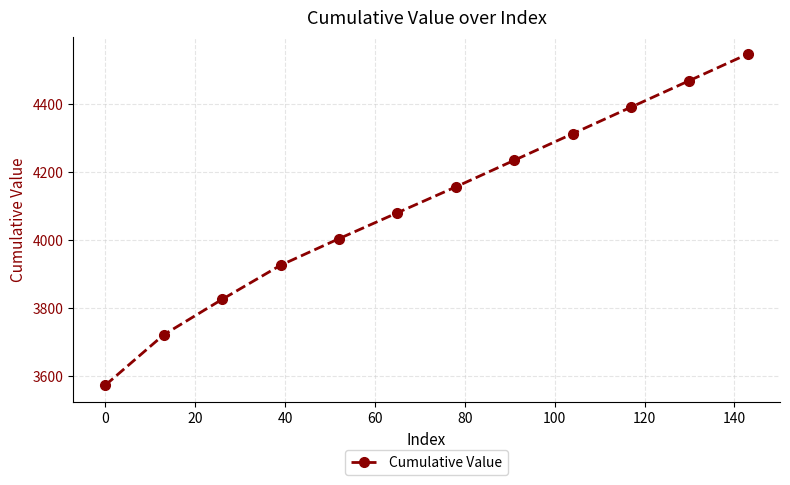

How many lines are shown in the chart?

1